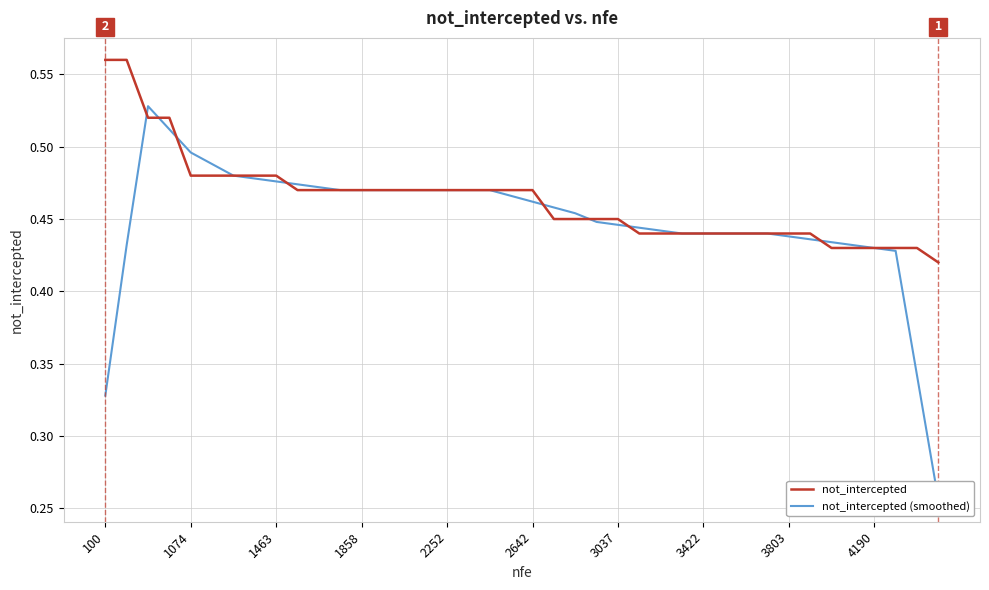

Which series has the largest range (max minus min)?

not_intercepted (smoothed)